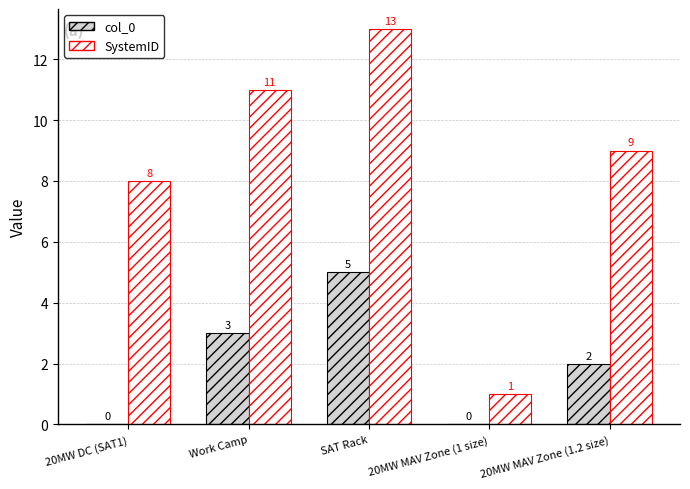

At which category is the sum across all series the highest?

SAT Rack